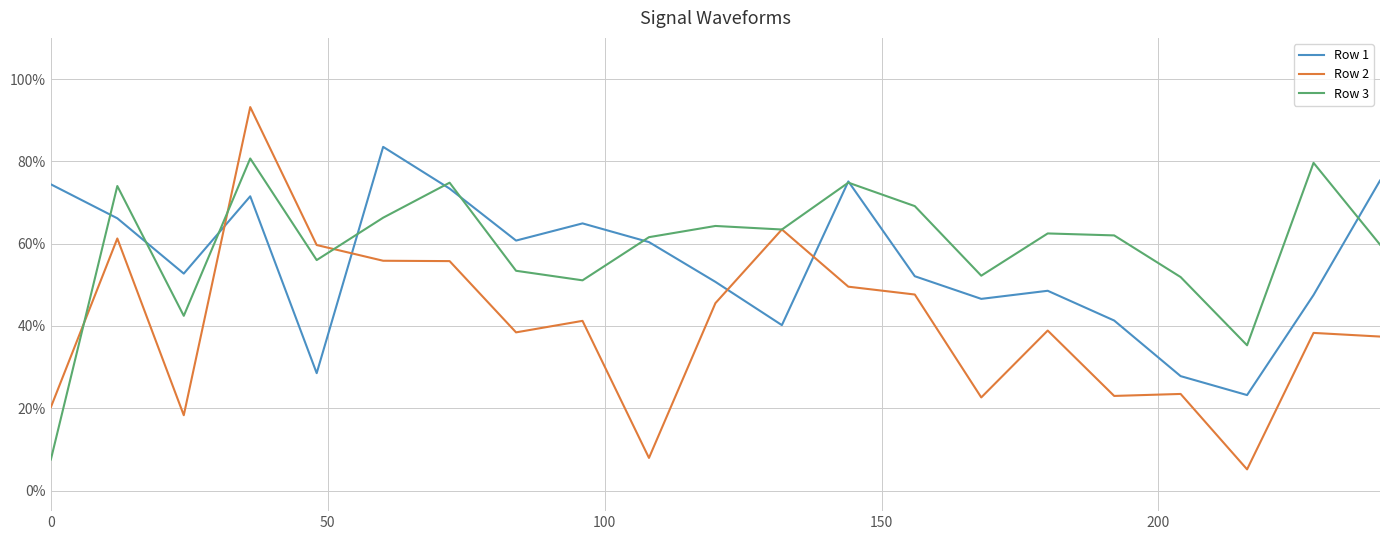

What is the value of the Row 3 point at the 11th from the left?

0.6